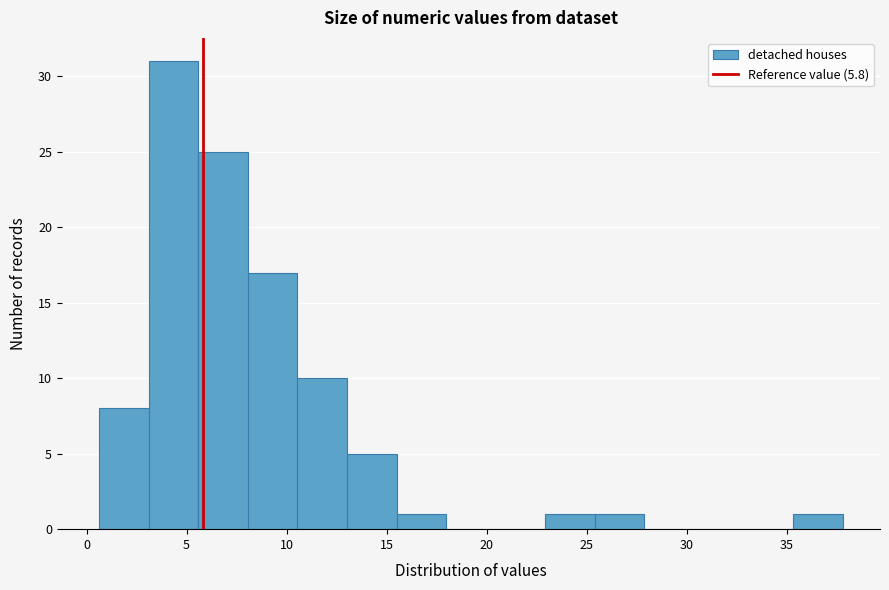

Which range on the x-axis has the tallest bar?

3.0 to 5.5